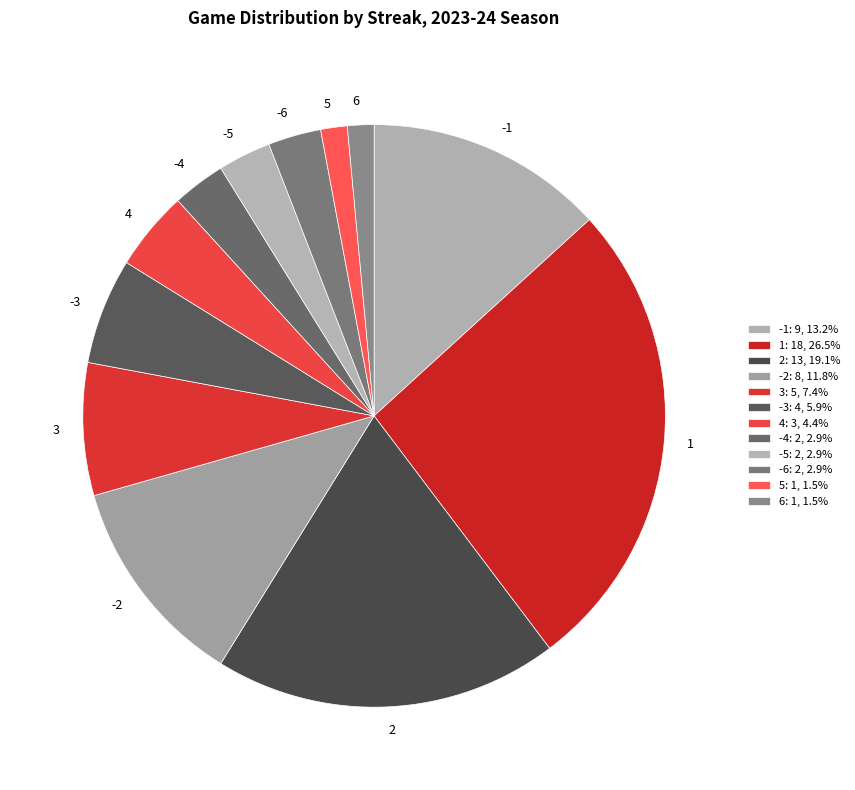

Does -4 represent more than half of the total?

No